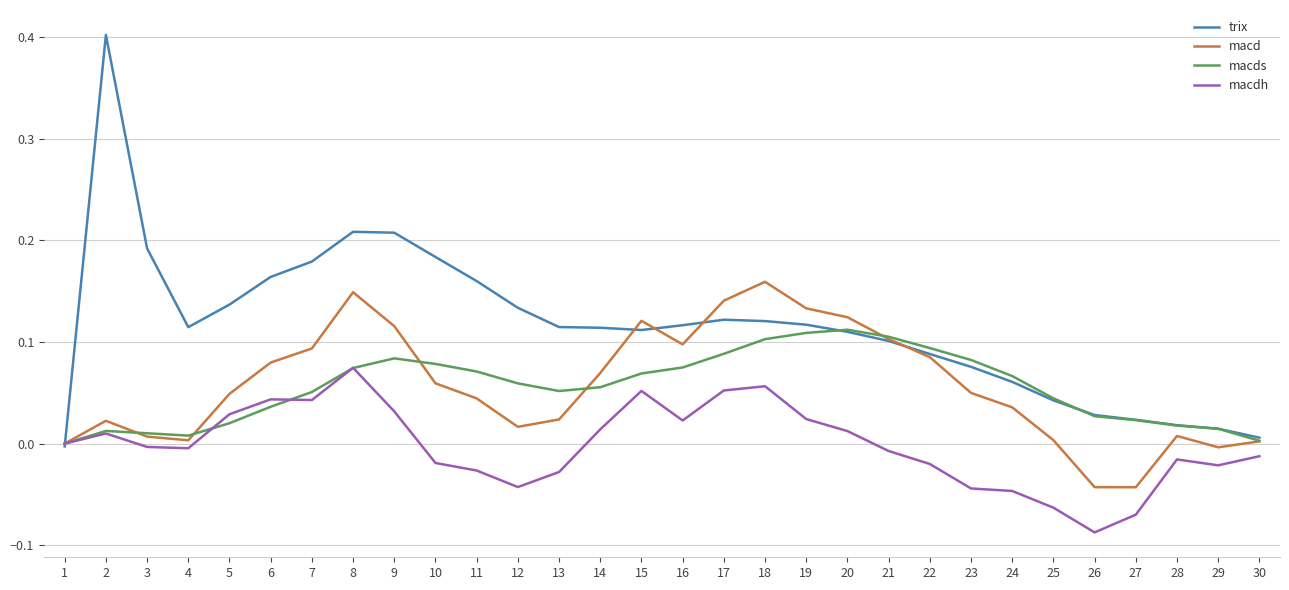

Between 14 and 30, which series saw the biggest shift?

trix